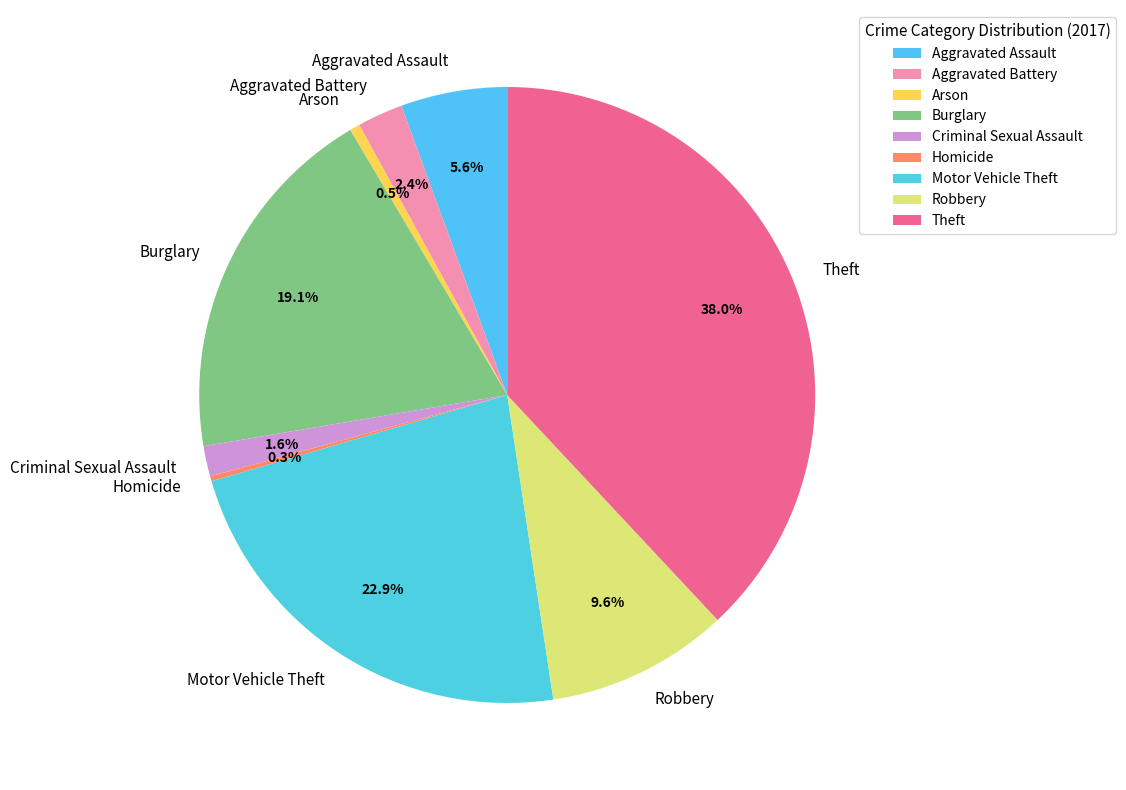

Do Aggravated Battery and Robbery together represent more than half of the pie?

No